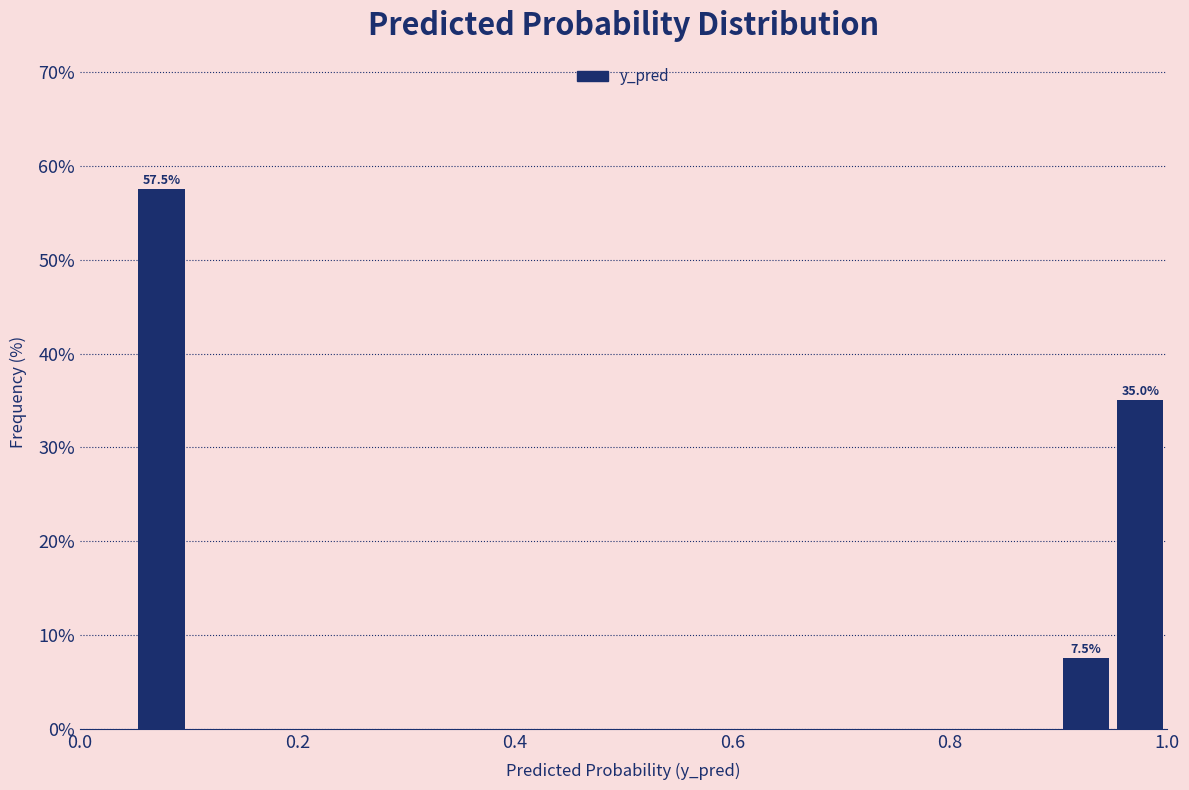

Read against the x-axis, roughly where is the centre of the tallest bar?

0.08